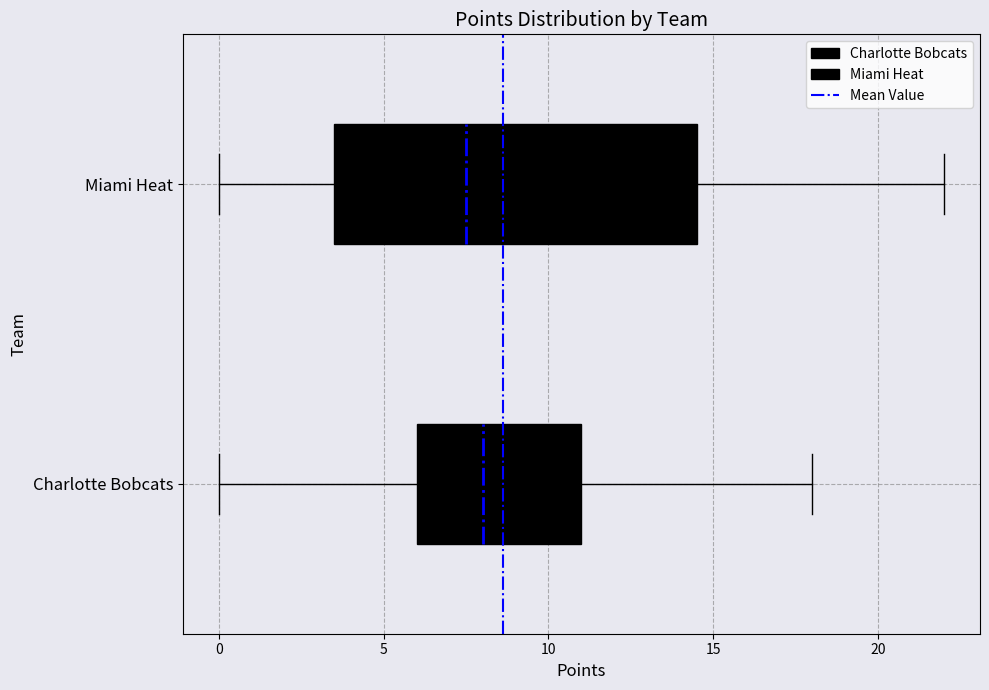

Reading bottom to top, transcribe this box plot: for each box, give where its median line is, the range the box spans, and where its two whiskers end, as read against the x-axis. The values are not printed on the chart, so give them approximately, as read against the axis.

Charlotte Bobcats: median 8.0, box 6.0 to 11.0, whiskers 0.0 to 18.0
Miami Heat: median 7.5, box 3.5 to 14.5, whiskers 0.0 to 22.0